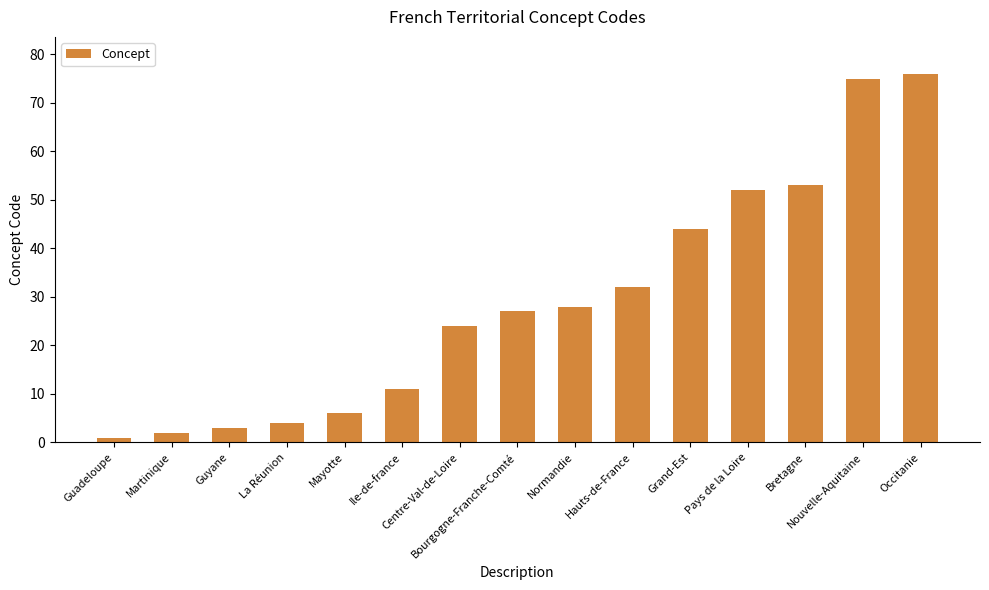

What is the change in value from Normandie to Occitanie?

+48